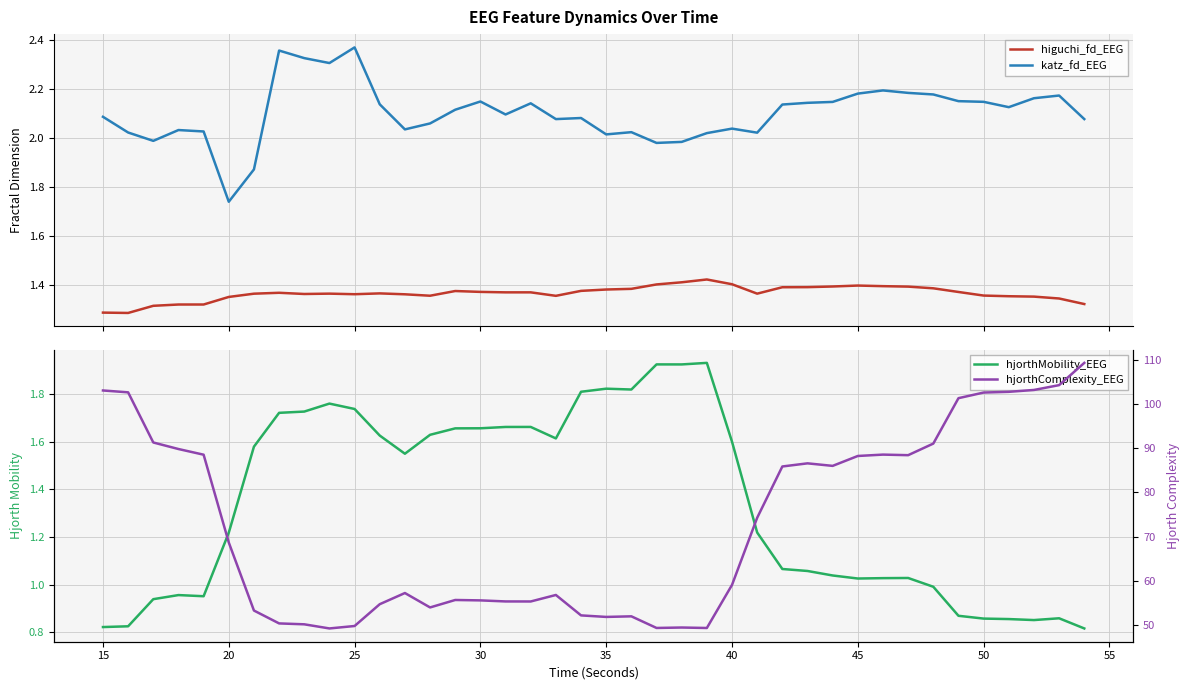

True or false: higuchi_fd_EEG and katz_fd_EEG cross at least once.

False